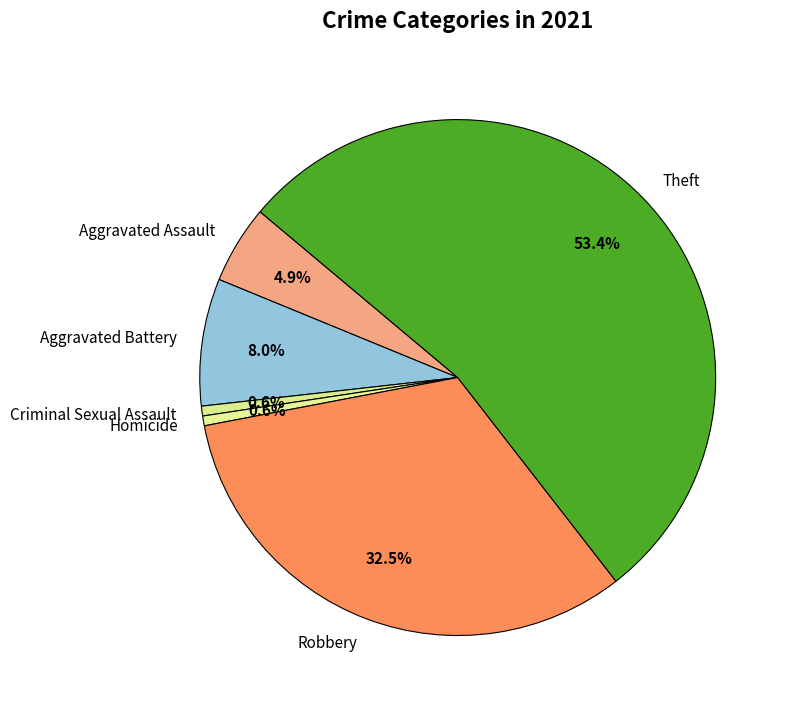

Count the number of slices in the pie.

6